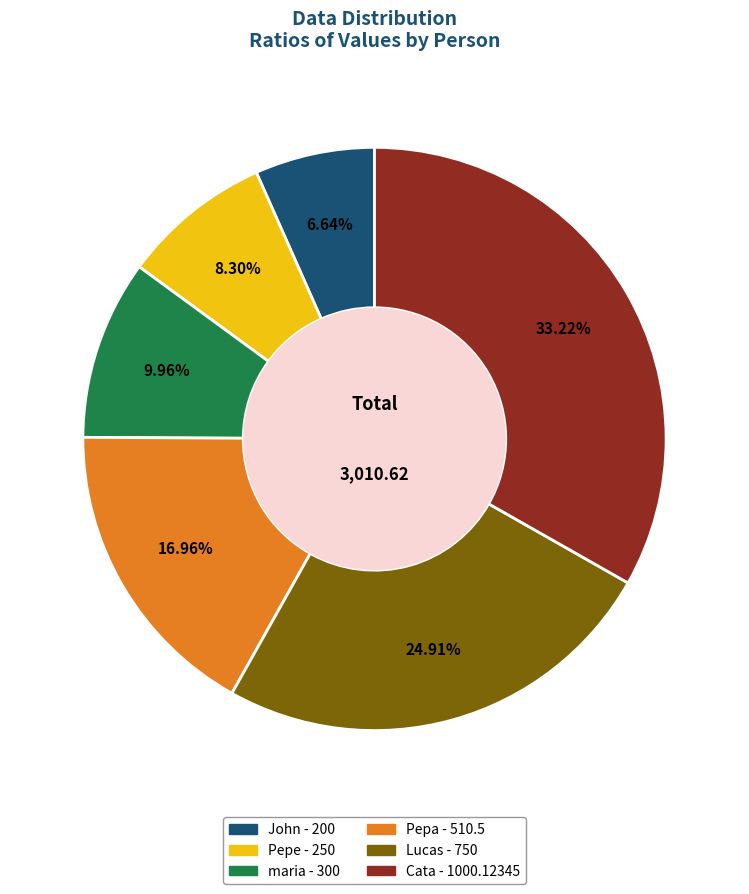

Is there a majority slice in this chart?

No